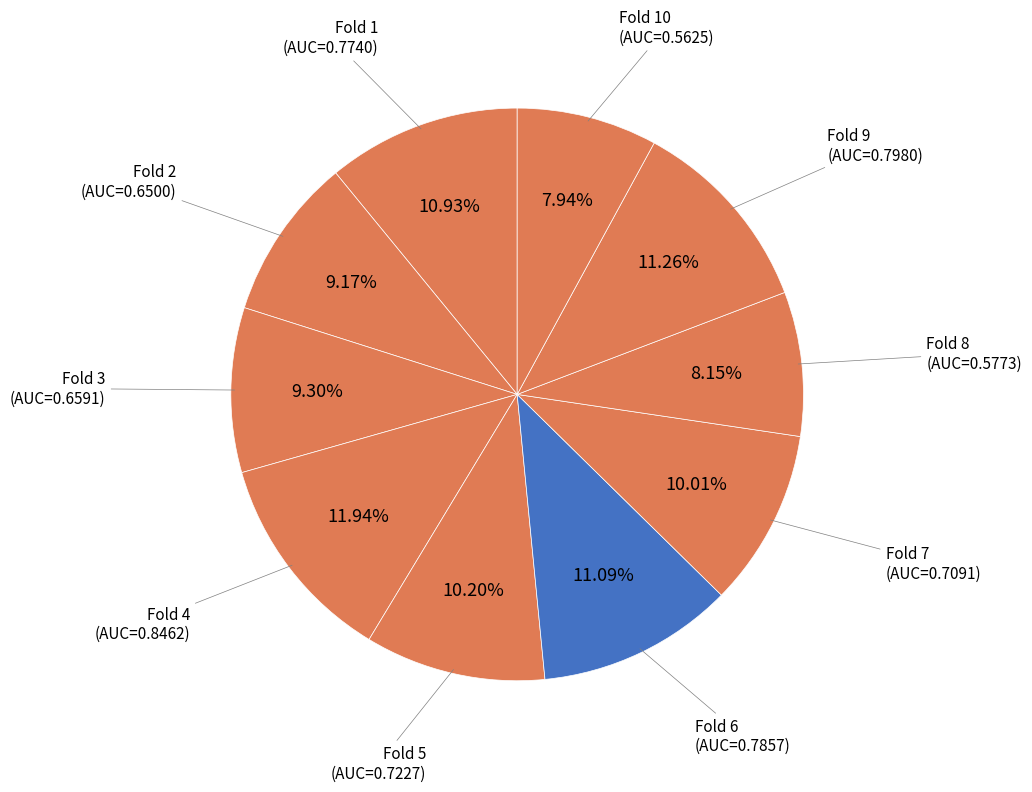

Combined, do Fold 3 (AUC=0.6591) and Fold 10 (AUC=0.5625) account for over 50%?

No